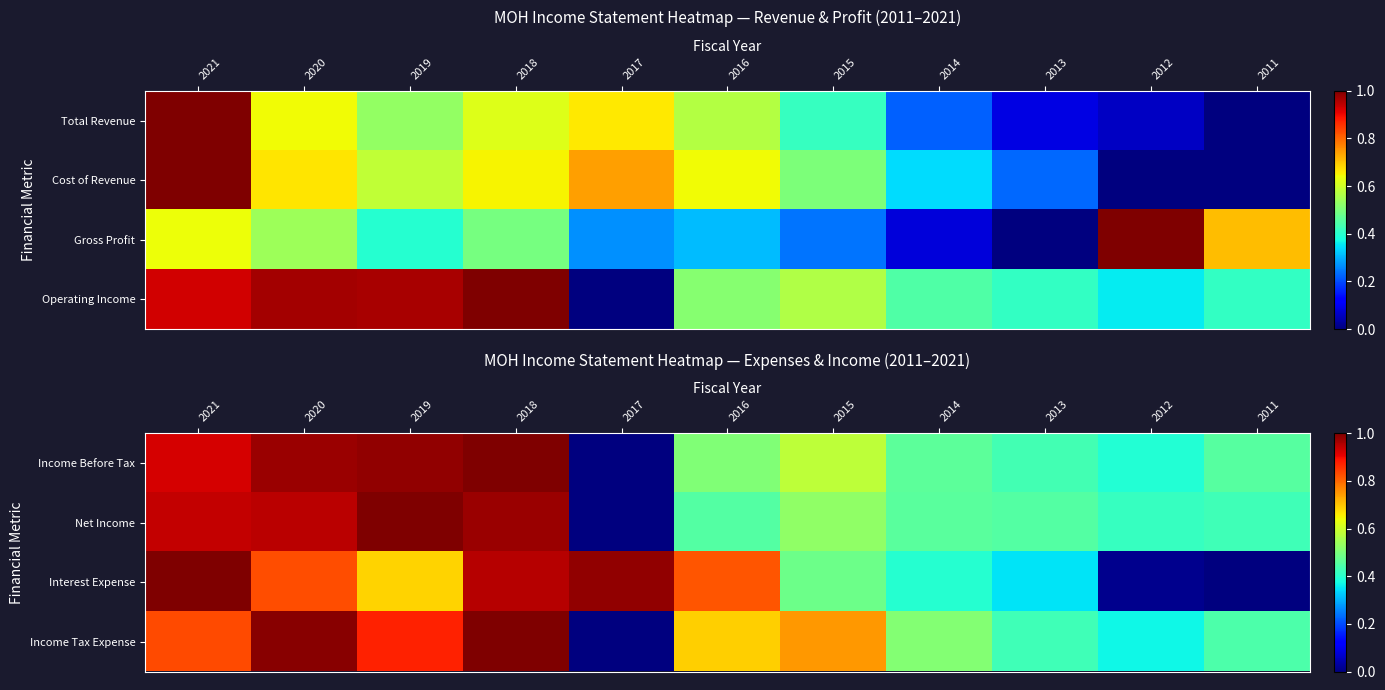

How many data points does each series have?

11